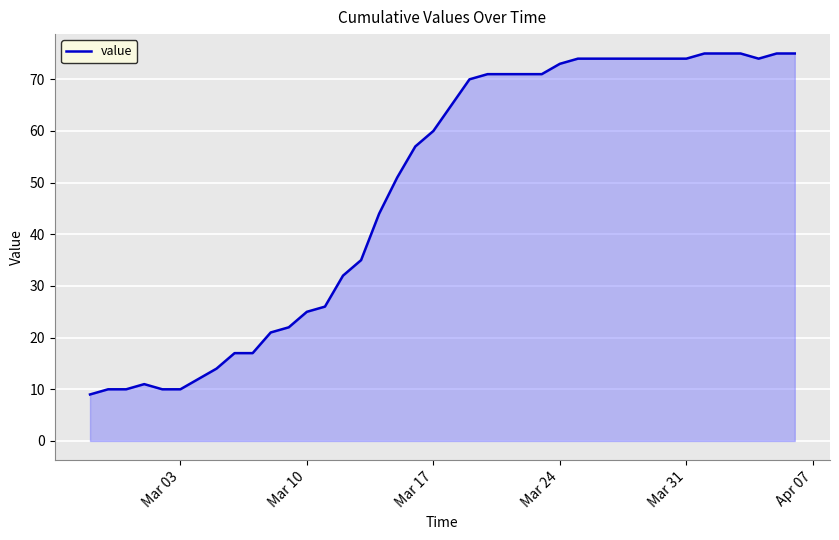

What is the greatest value displayed?

75